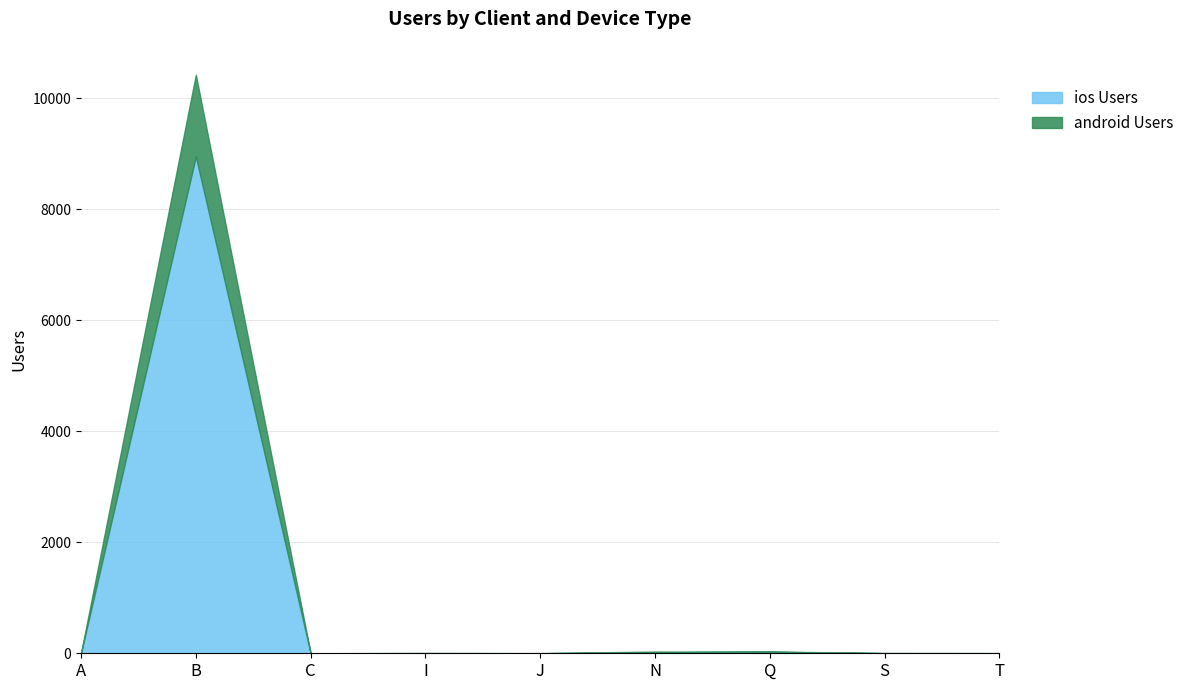

Which category has the highest value across all series?

B